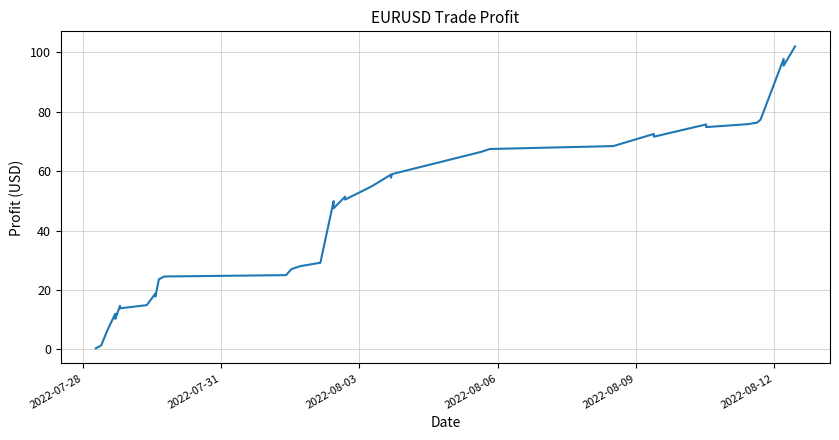

How many lines are shown in the chart?

1